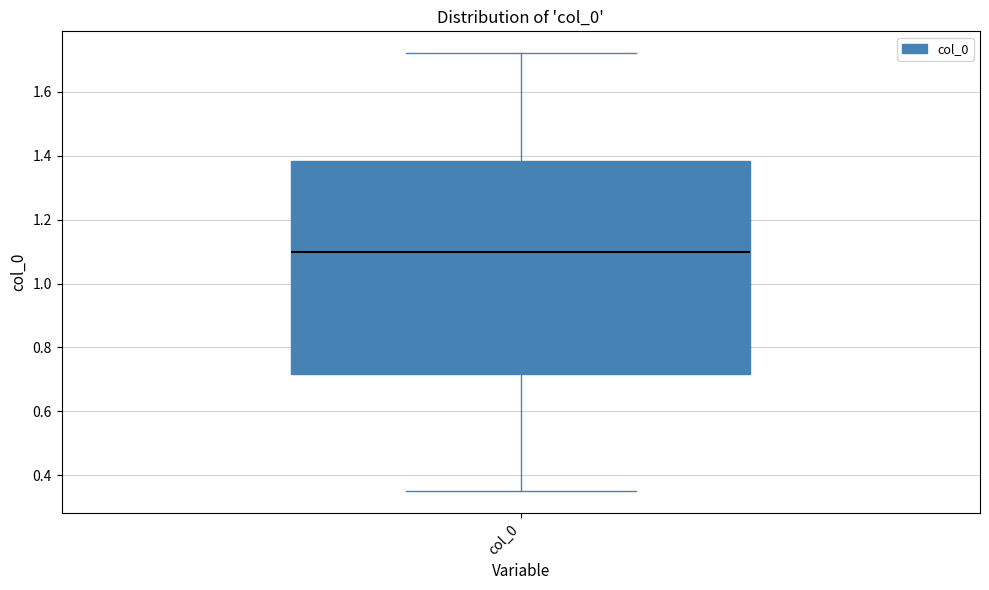

Transcribe this box plot: give where the median line is, the range the box spans, and where the two whiskers end, as read against the y-axis. The values are not printed on the chart, so give them approximately, as read against the axis.

median 1.10, box 0.72 to 1.38, whiskers 0.36 to 1.72